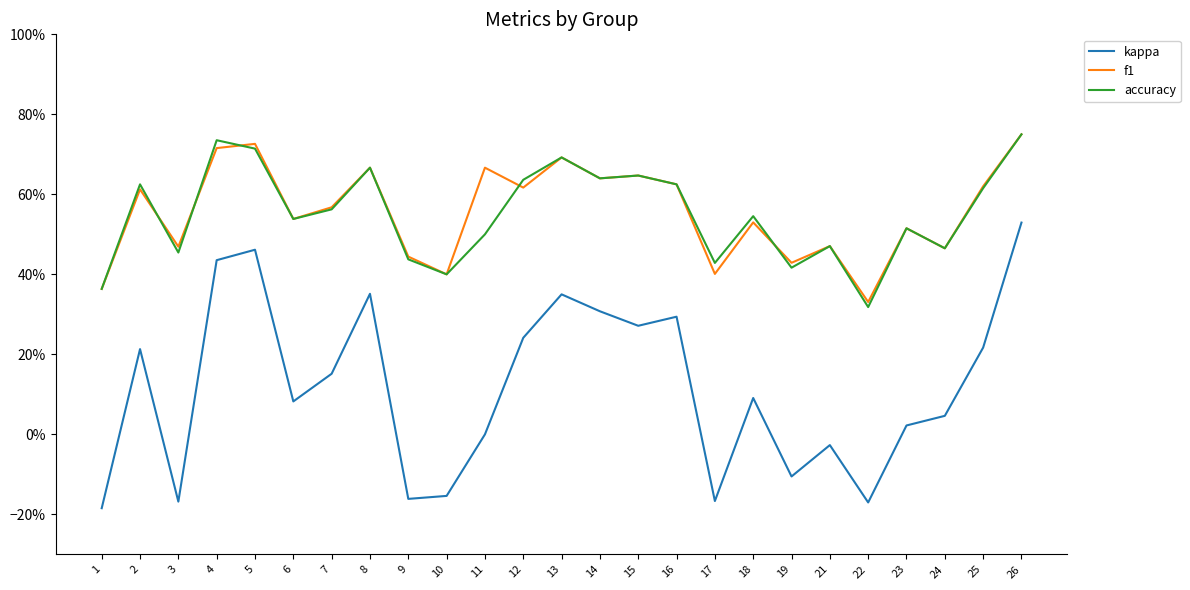

Does the chart have visible grid lines?

No